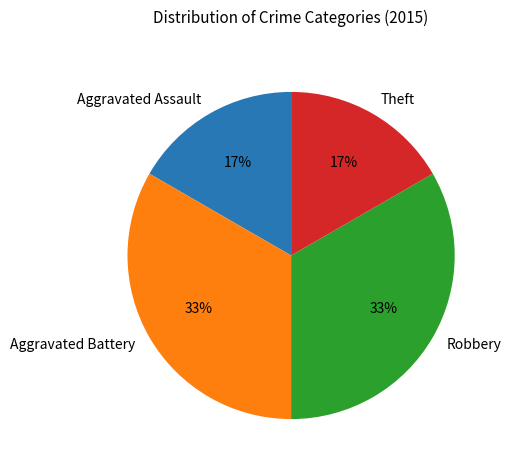

Which has a higher value, Robbery or Aggravated Assault?

Robbery